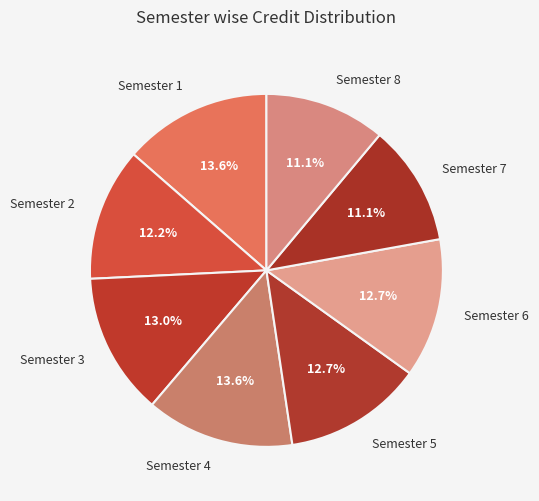

The Semester 3 slice represents 13% of the pie. True or false?

True